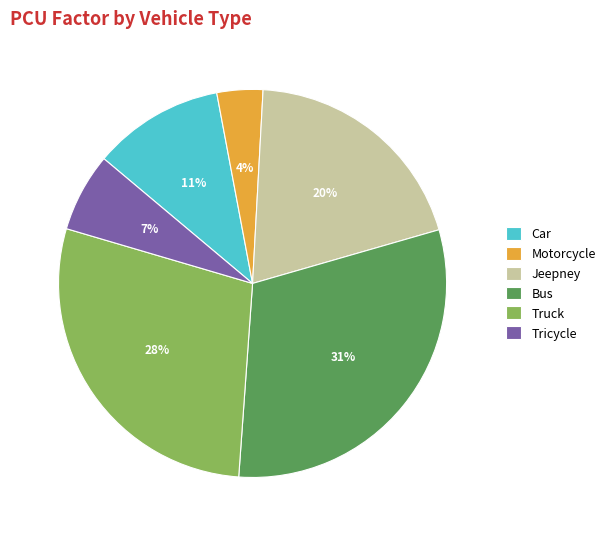

Does Car account for over 50% of the chart?

No